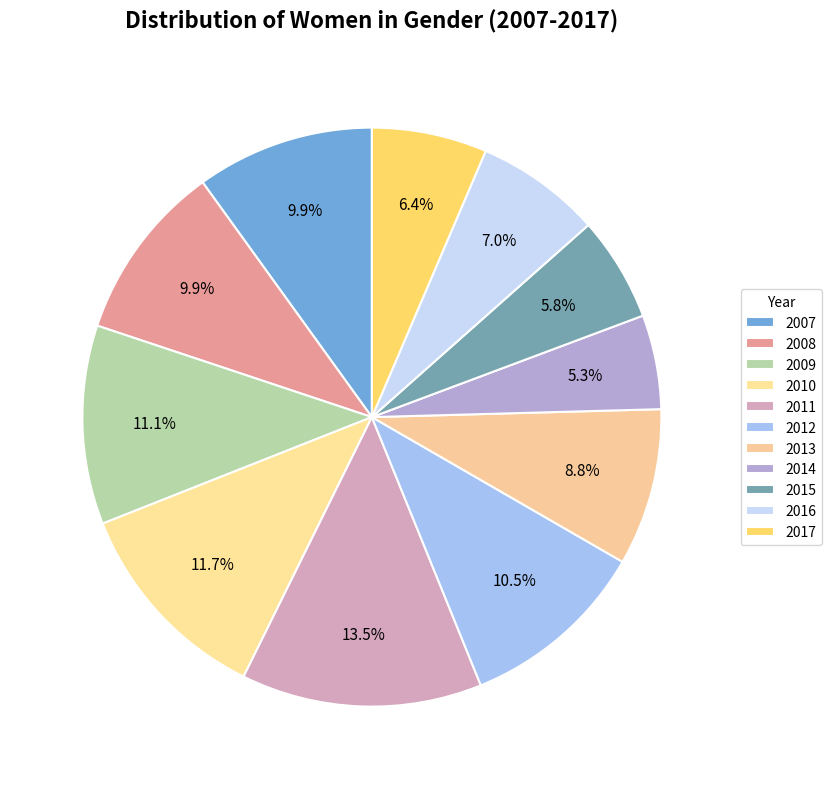

To the nearest percent, what portion does 2013 represent?

9%